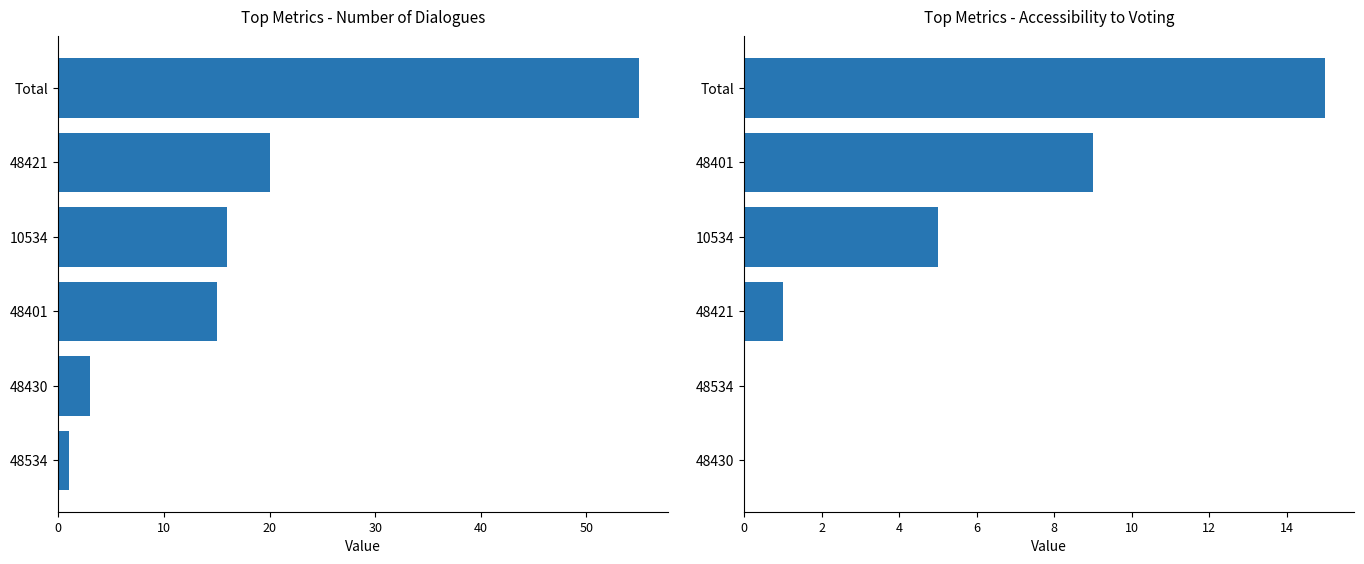

What is the value of the for: Change the primary system bar at the 4th from the left?

5